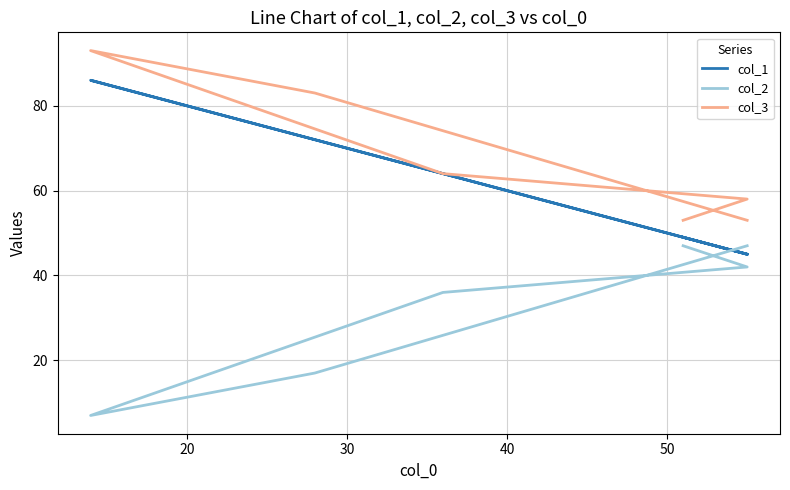

What is the minimum value shown in the chart?

7